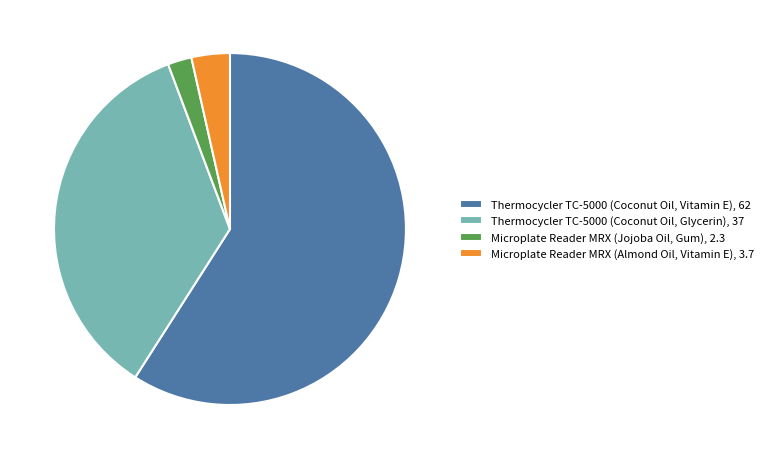

Is it true that Microplate Reader MRX (Jojoba Oil, Gum) is 2% of the pie?

True